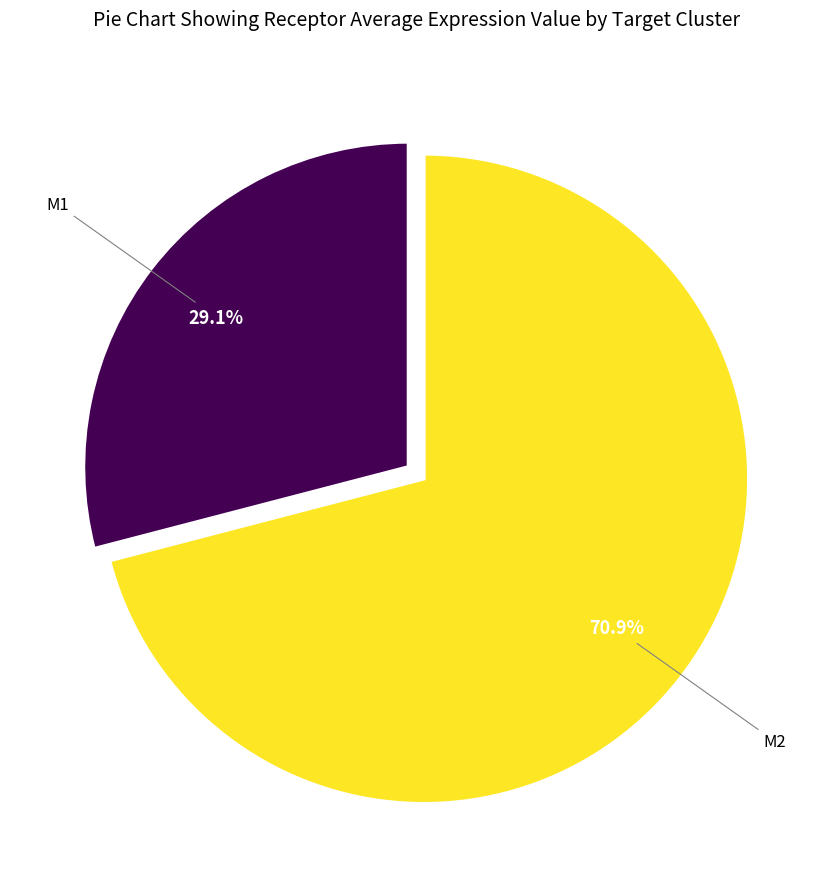

Is there a majority slice in this chart?

Yes